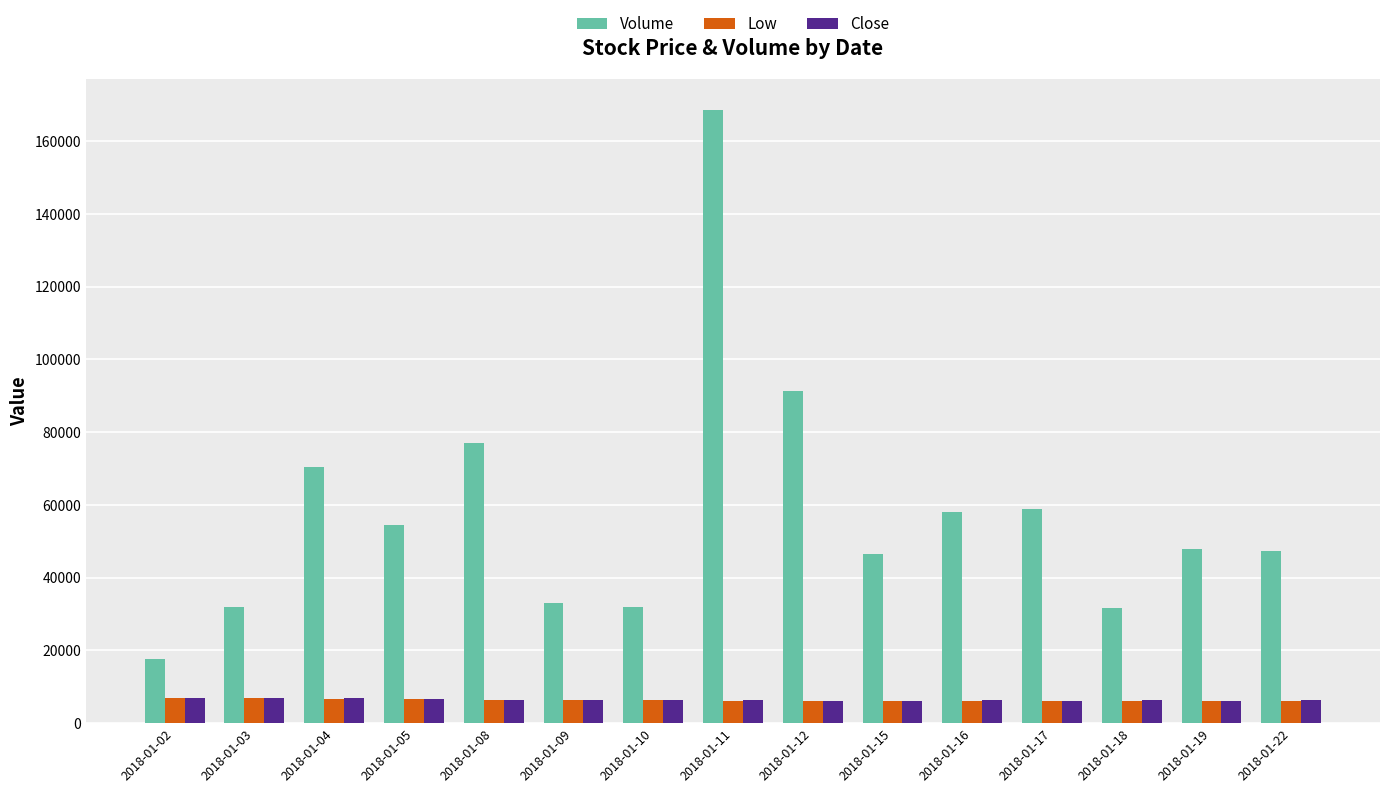

At which category does the chart reach its peak across all series?

2018-01-11